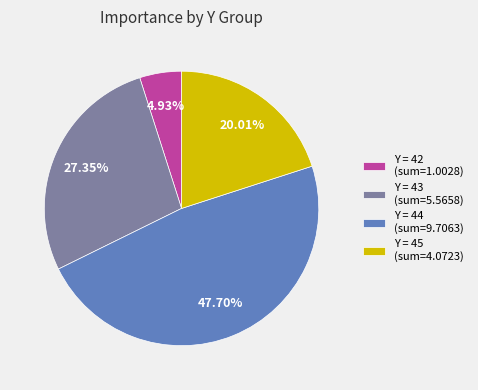

Which category has the biggest portion of the pie?

Y = 44 (sum=9.7063)